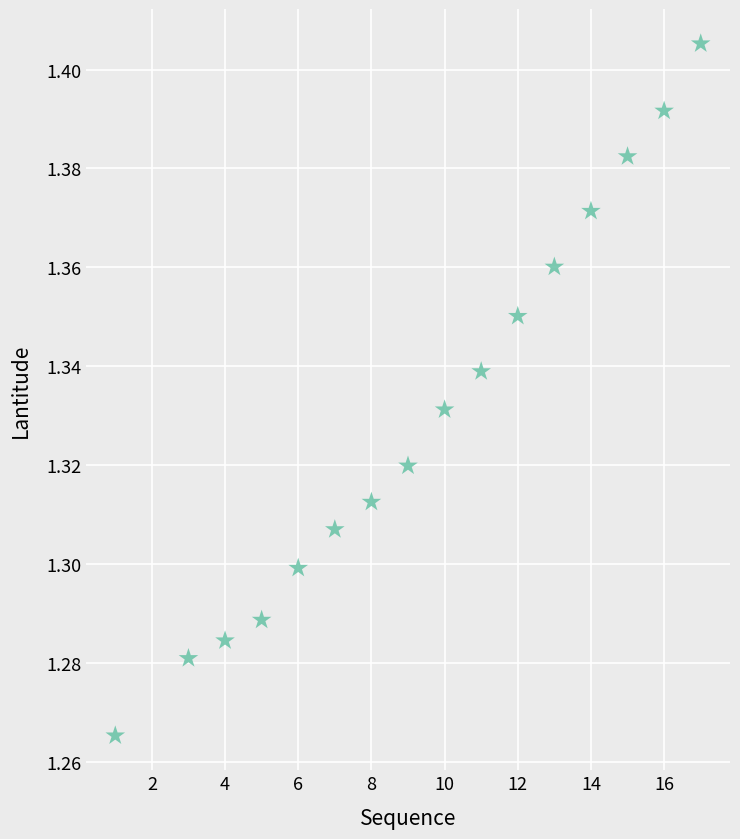

What is the range of X values (max minus min)?

16.0